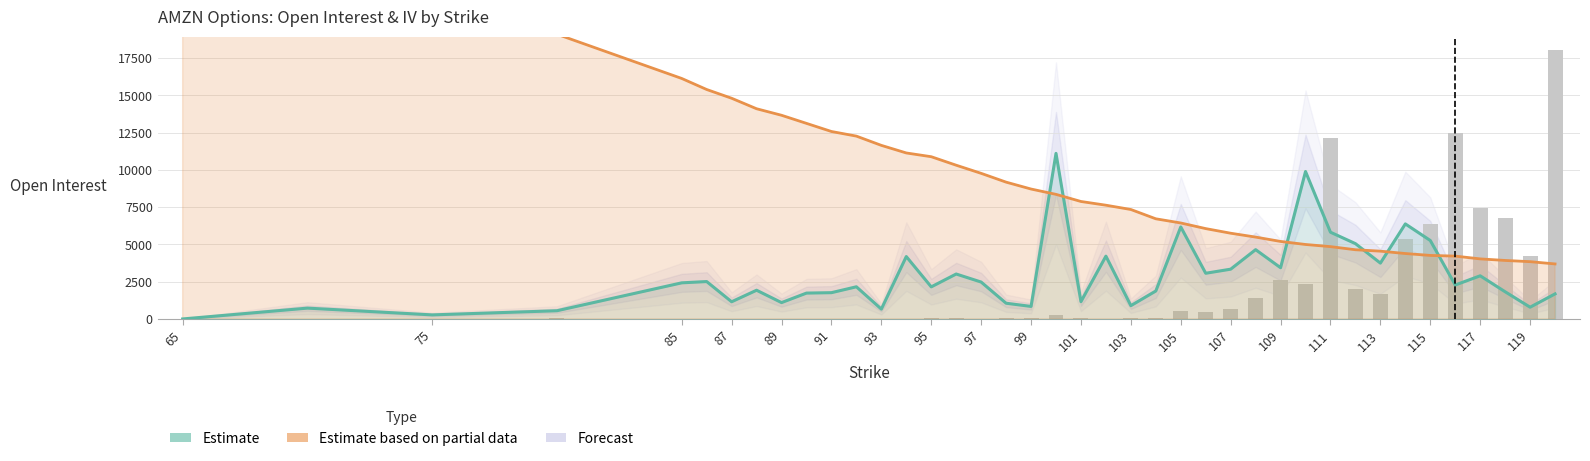

Is it true that IV Call (Estimate partial) equals 9817.6 at 75?

False